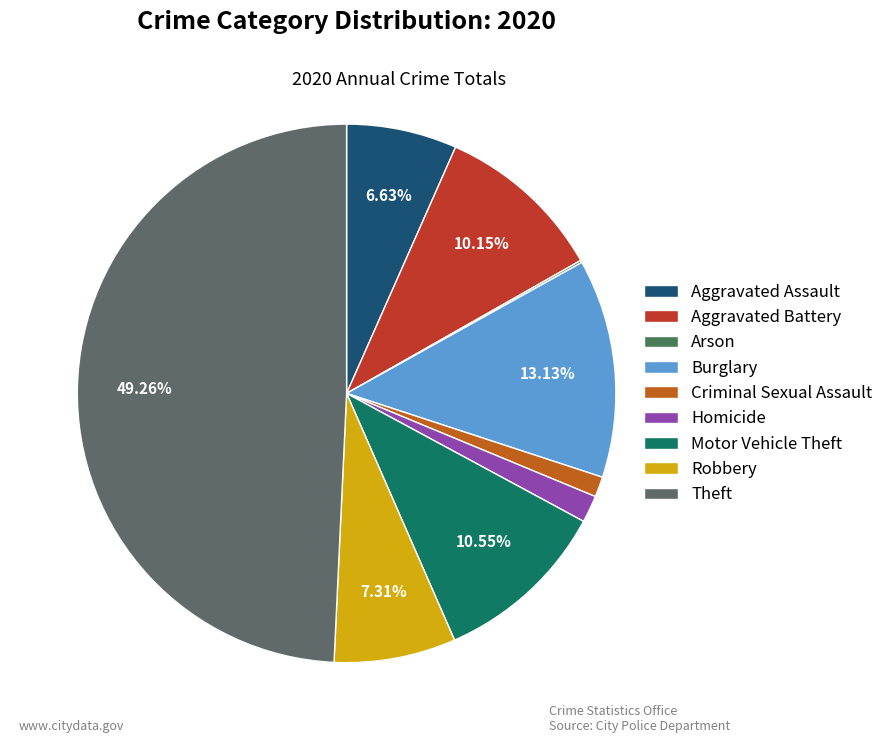

How many segments does this pie chart have?

9